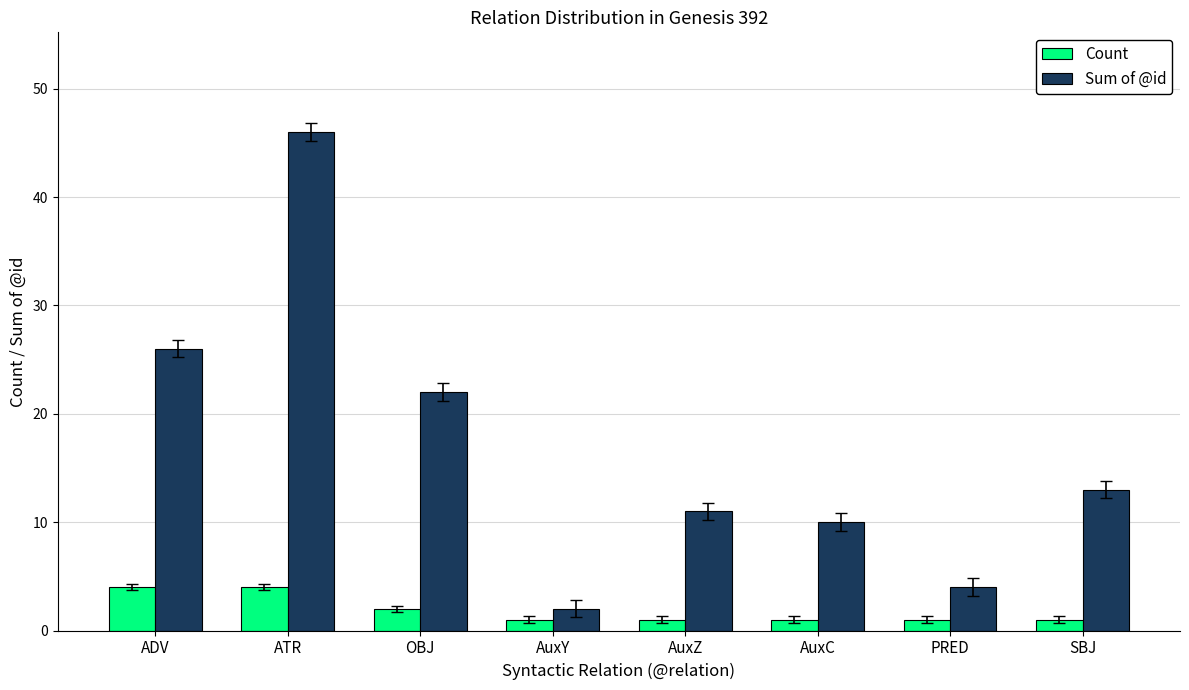

Reading right to left, transcribe all the data shown in this chart.

Count: SBJ=1	PRED=1	AuxC=1	AuxZ=1	AuxY=1	OBJ=2	ATR=4	ADV=4
Sum of @id: SBJ=13	PRED=4	AuxC=10	AuxZ=11	AuxY=2	OBJ=22	ATR=46	ADV=26